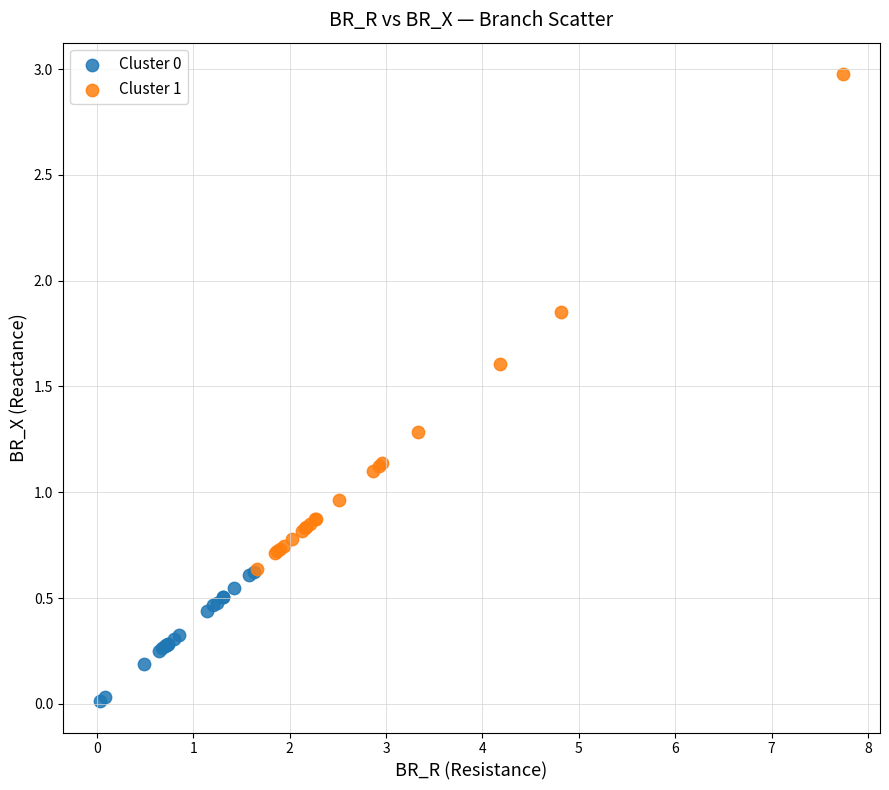

Which series reaches the maximum Y coordinate?

Cluster 1